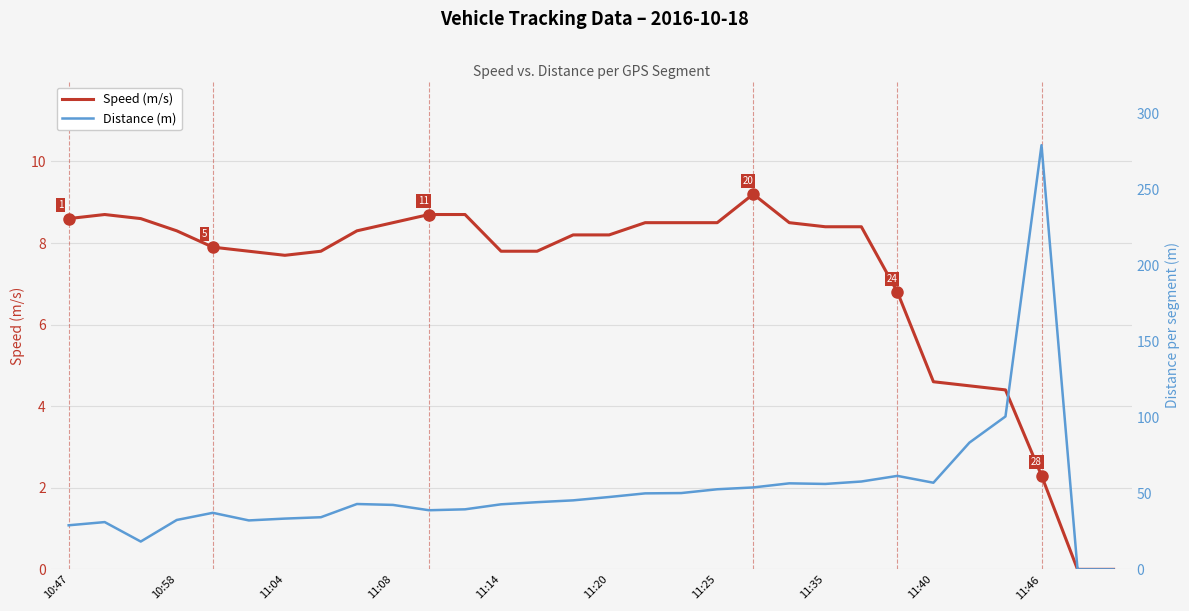

What is the difference between the highest and lowest values at 14?

37.2